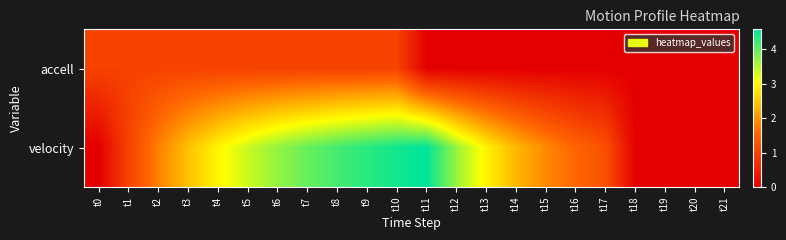

Reading left to right, what are all the values shown in this chart?

accell: t0=1.0	t1=1.0	t2=1.0	t3=1.0	t4=1.0	t5=1.0	t6=1.0	t7=1.0	t8=1.0	t9=1.0	t10=1.0	t11=0.0	t12=0.0	t13=0.0	t14=0.0	t15=0.0	t16=0.0	t17=0.0	t18=0.0	t19=0.0	t20=0.0	t21=0.0
velocity: t0=0.0	t1=1.0	t2=1.8	t3=2.4	t4=3.0	t5=3.4	t6=3.7	t7=4.0	t8=4.2	t9=4.3	t10=4.5	t11=4.6	t12=3.7	t13=2.9	t14=2.3	t15=1.9	t16=1.5	t17=1.2	t18=0.0	t19=0.0	t20=0.0	t21=0.0